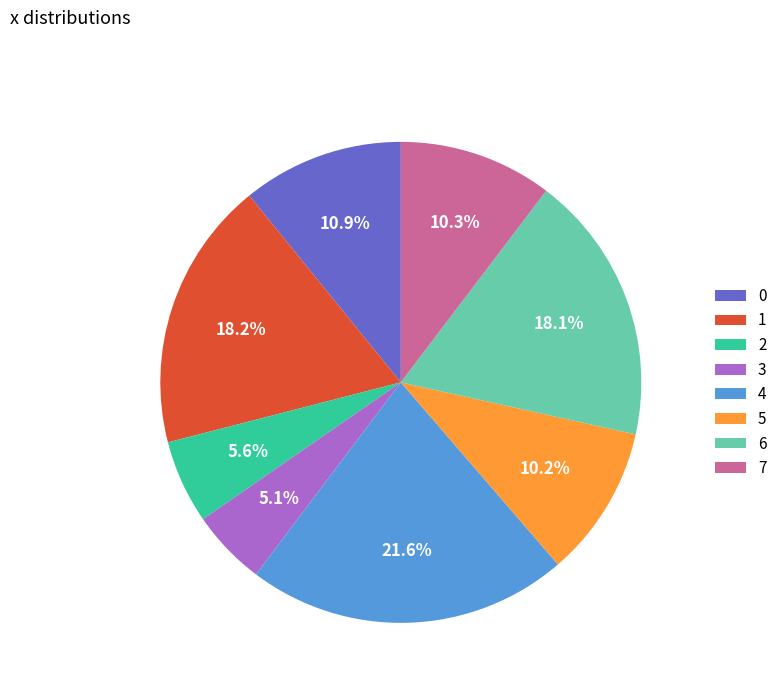

Between 4 and 3, which is larger?

4